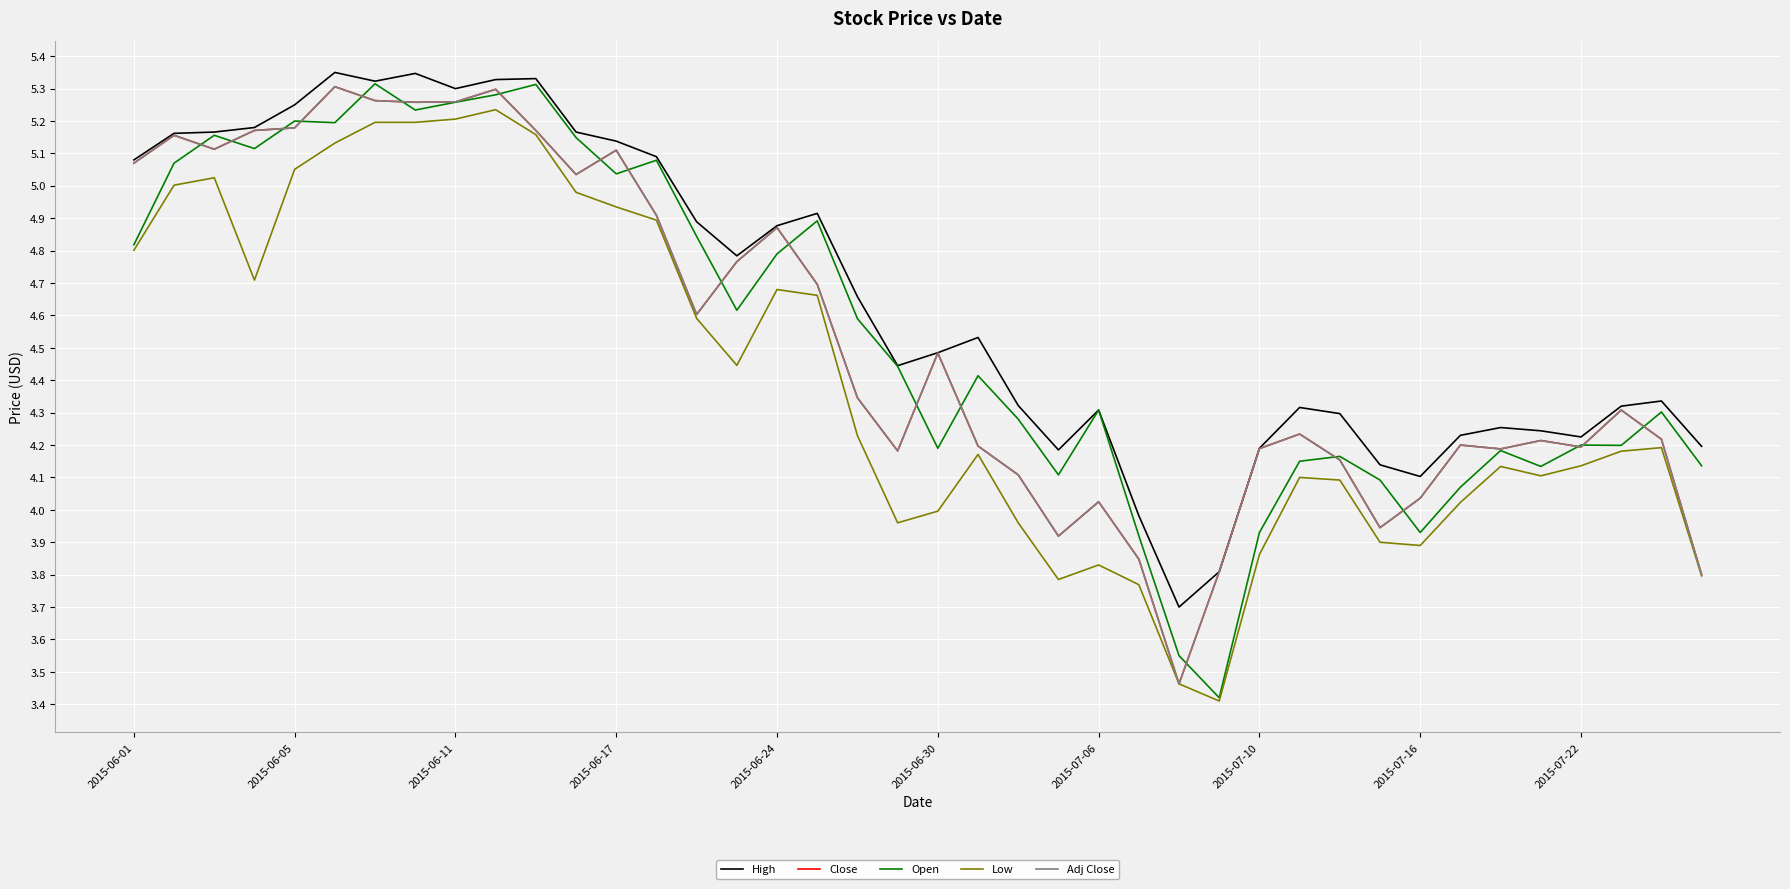

Does the chart display data point markers on the line(s)?

No